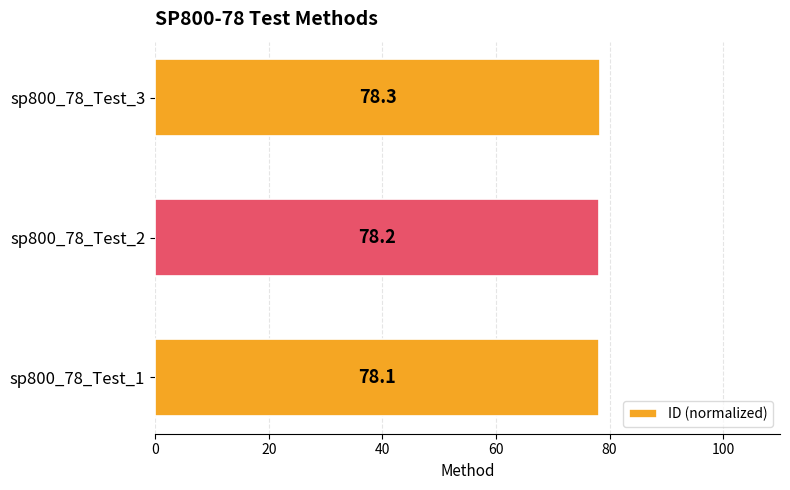

How many bars are there in total?

3